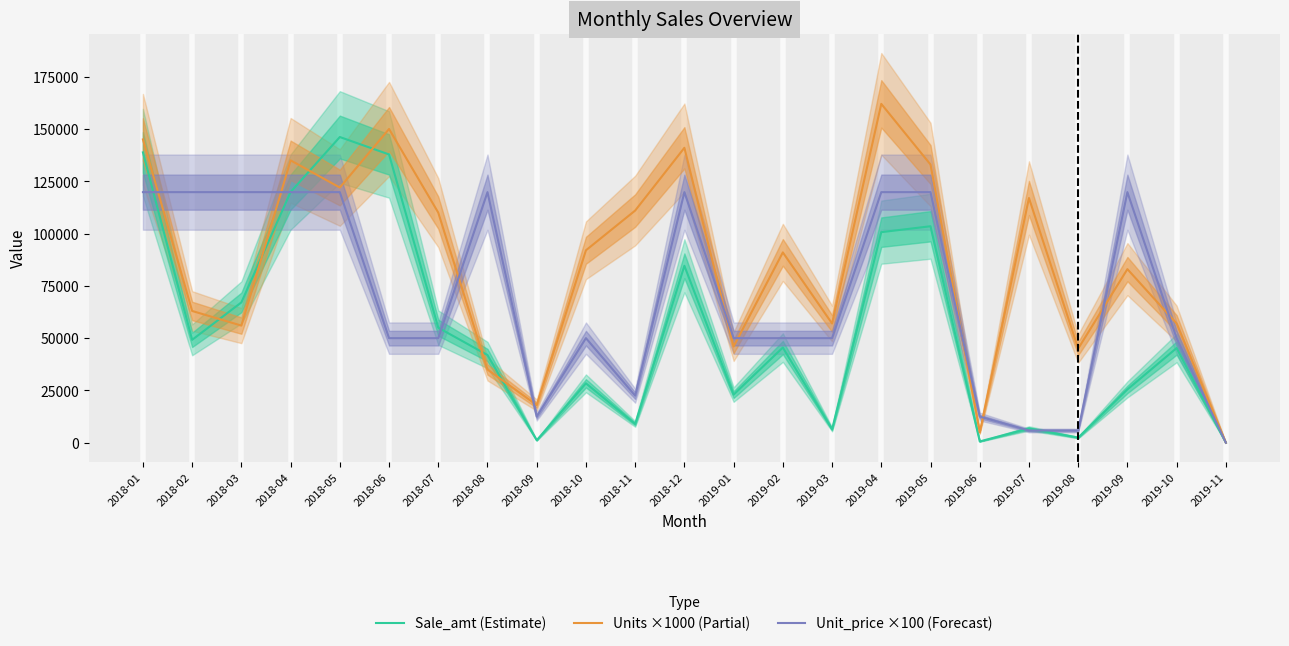

Reading left to right, list all the values displayed in this chart.

Sale_amt (Estimate): 138810.0	49203.0	67088.0	119850.0	146156.0	137820.0	55000.0	41930.0	1186.0	28400.0	8991.0	84595.0	23000.0	45500.0	6425.0	100668.0	103494.0	625.0	6844.5	2457.0	25486.0	45272.0	0.0
Units ×1000 (Partial): 145000.0	63000.0	56000.0	135000.0	122000.0	150000.0	110000.0	35000.0	18000.0	92000.0	111000.0	141000.0	46000.0	91000.0	57000.0	162000.0	133000.0	5000.0	117000.0	45000.0	83000.0	57000.0	0.0
Unit_price ×100 (Forecast): 119800.0	119800.0	119800.0	119800.0	119800.0	50000.0	50000.0	119800.0	12500.0	50000.0	22500.0	119800.0	50000.0	50000.0	50000.0	119800.0	119800.0	12500.0	5850.0	5850.0	119800.0	50000.0	0.0